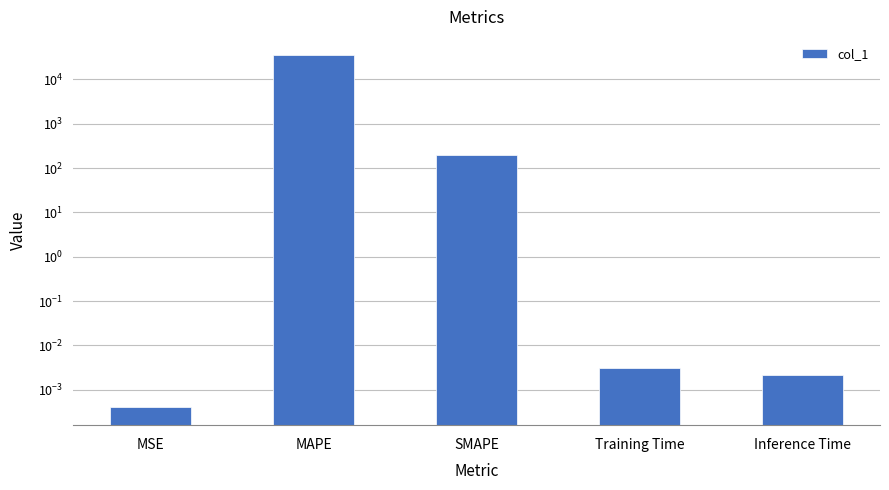

At which label is the value closest to 18094?

SMAPE